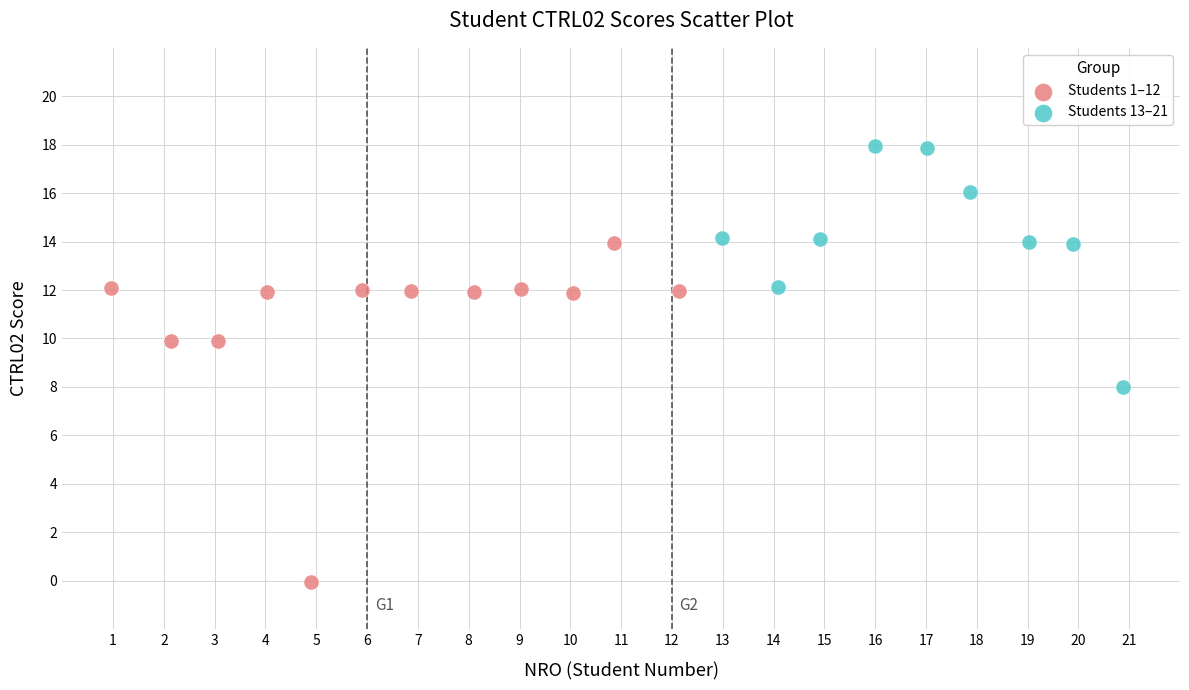

Which series has the largest Y range (max minus min)?

Students 1–12